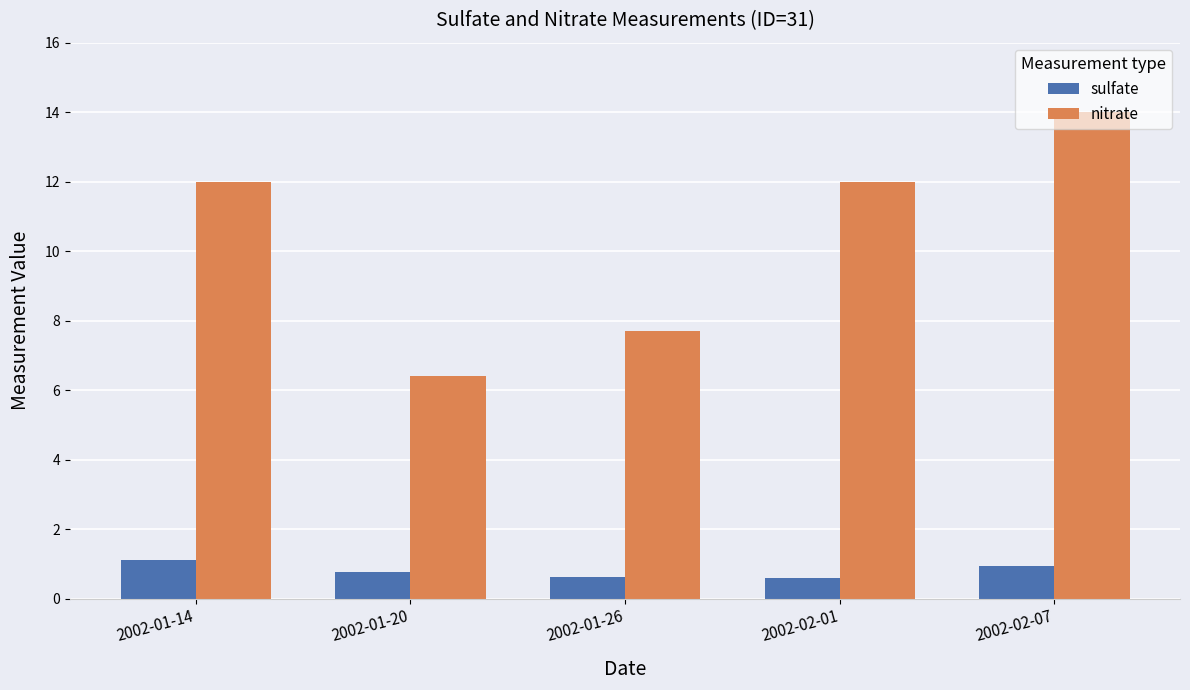

What is the maximum value shown in the chart?

14.0